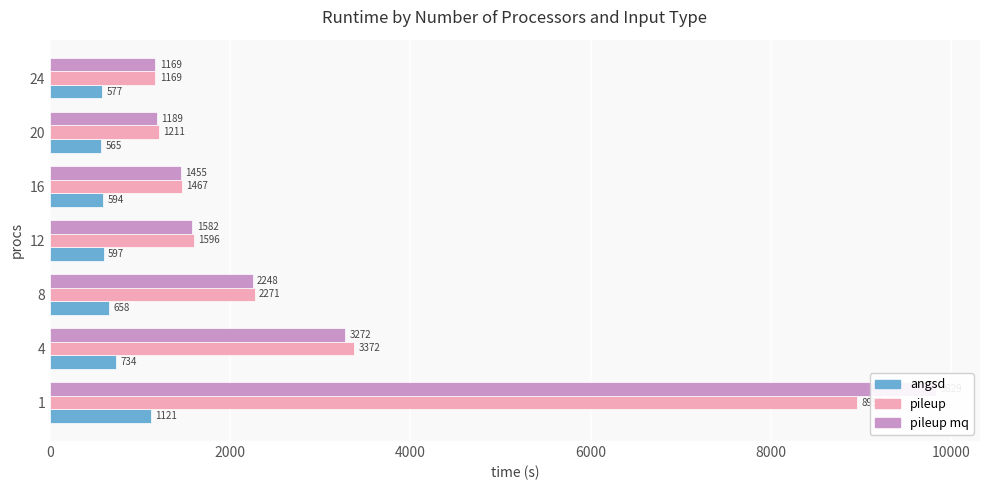

Does the chart contain any negative values?

No